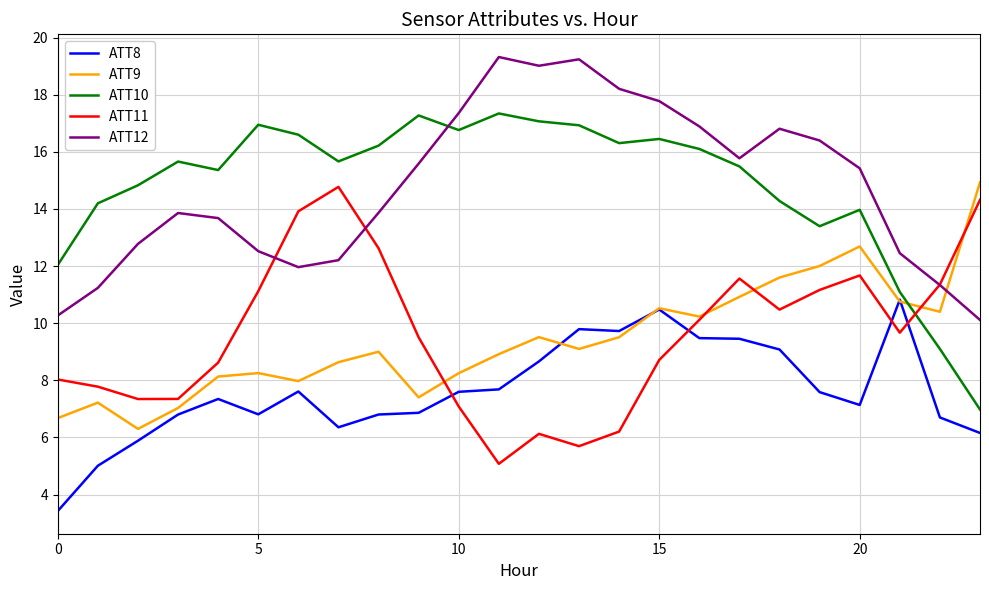

What is the minimum value for ATT11?

5.1